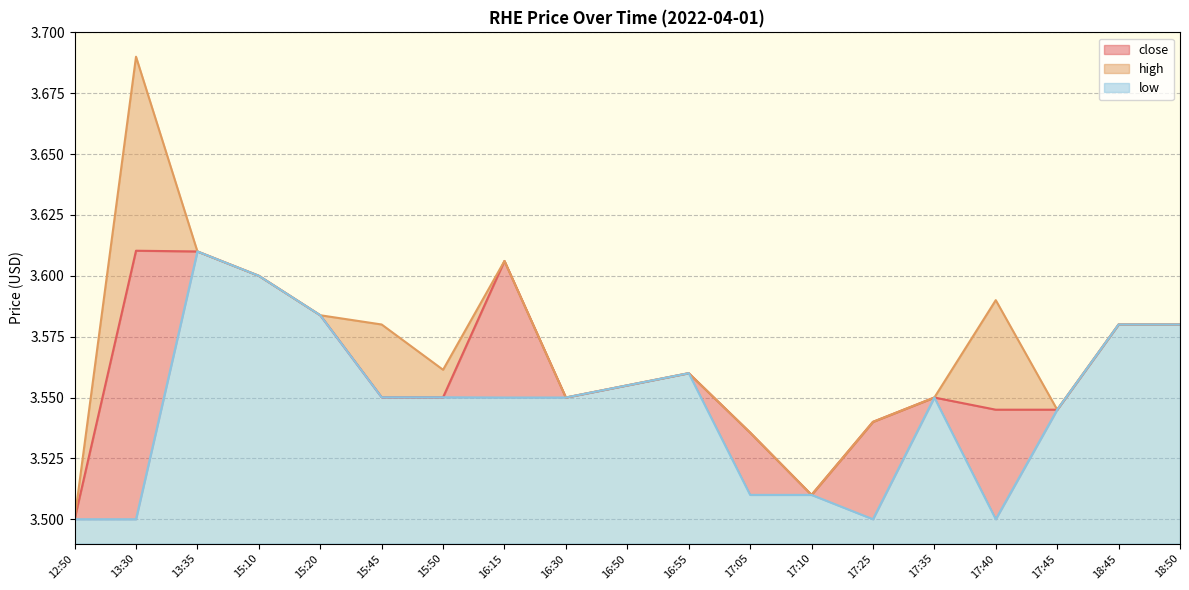

Between 12:50 and 17:45, which series saw the biggest shift?

close